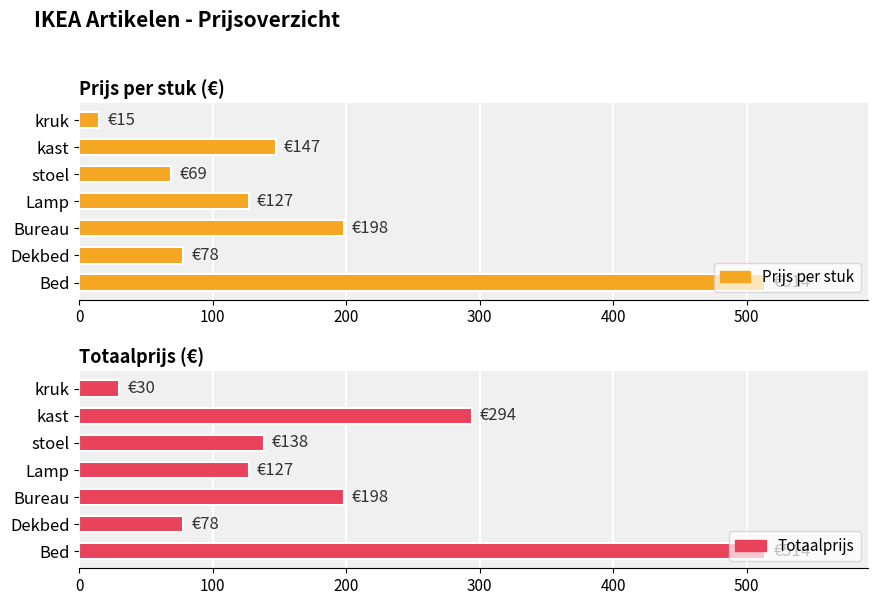

Are the bars grouped side by side (vs. stacked)?

Yes